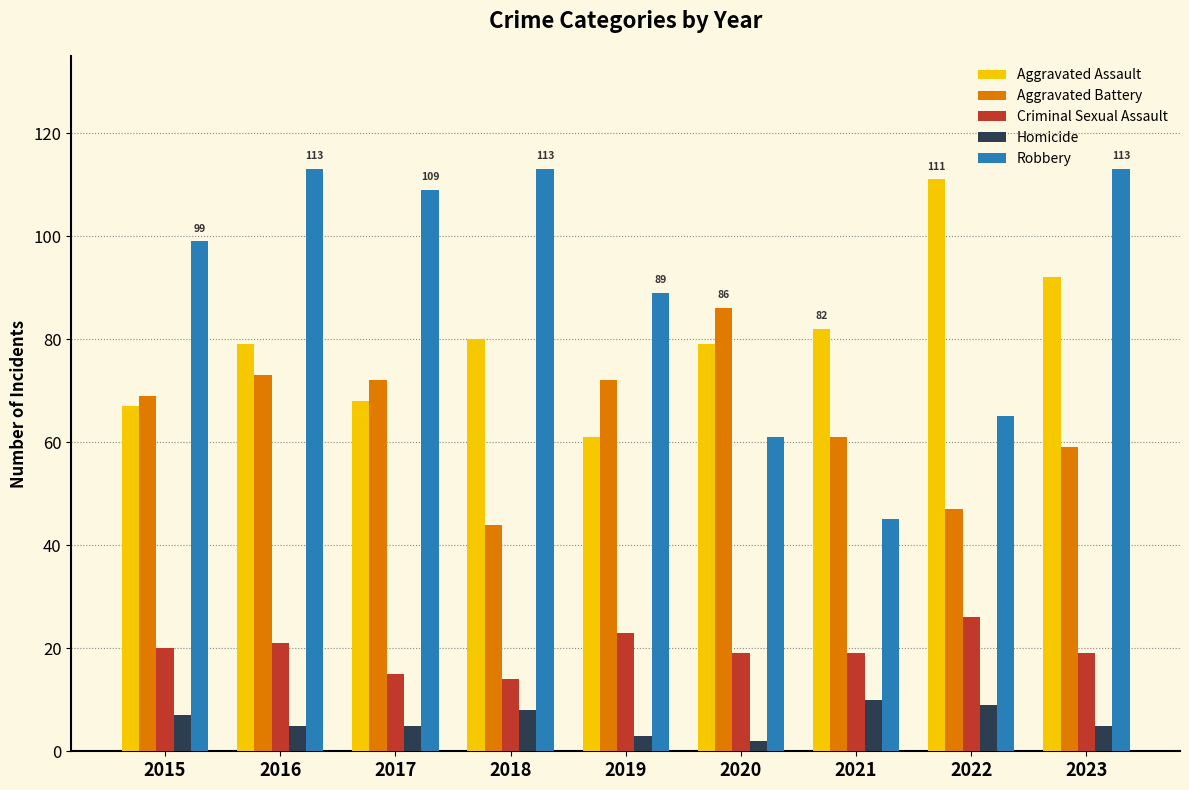

How many bars are there in total?

45